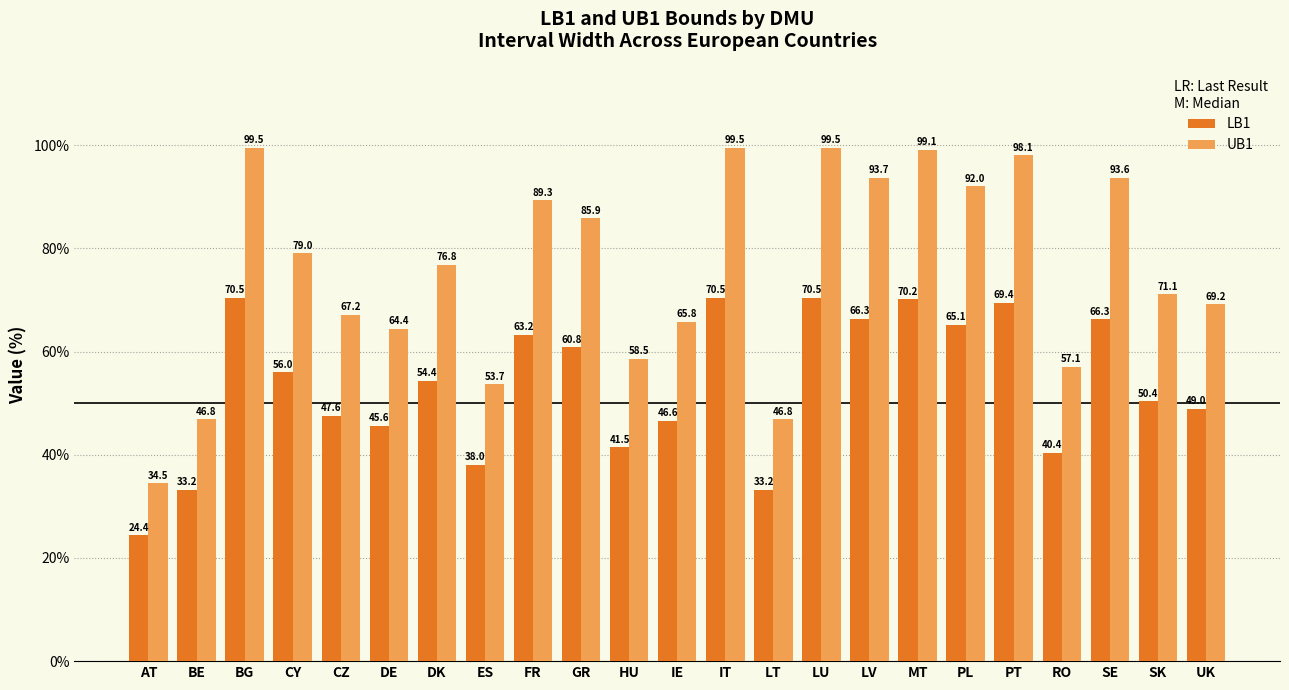

What is the approximate value of LB1 at HU?

41.5